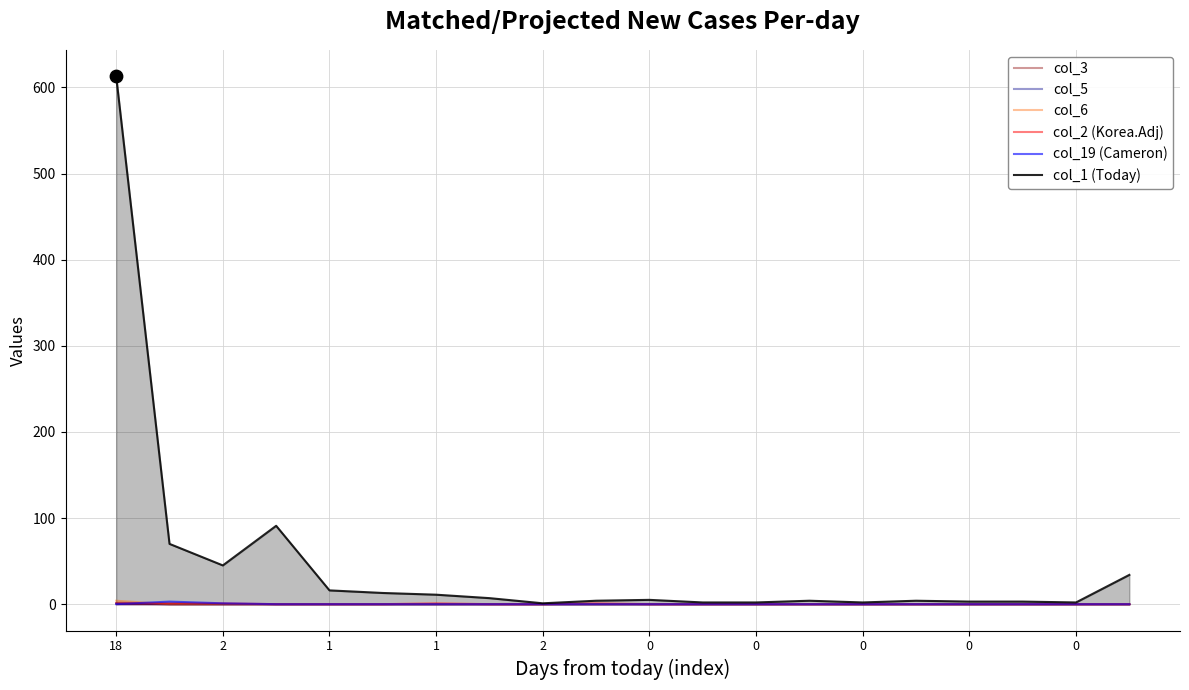

Which series reaches the maximum Y coordinate?

col_1 (Today)